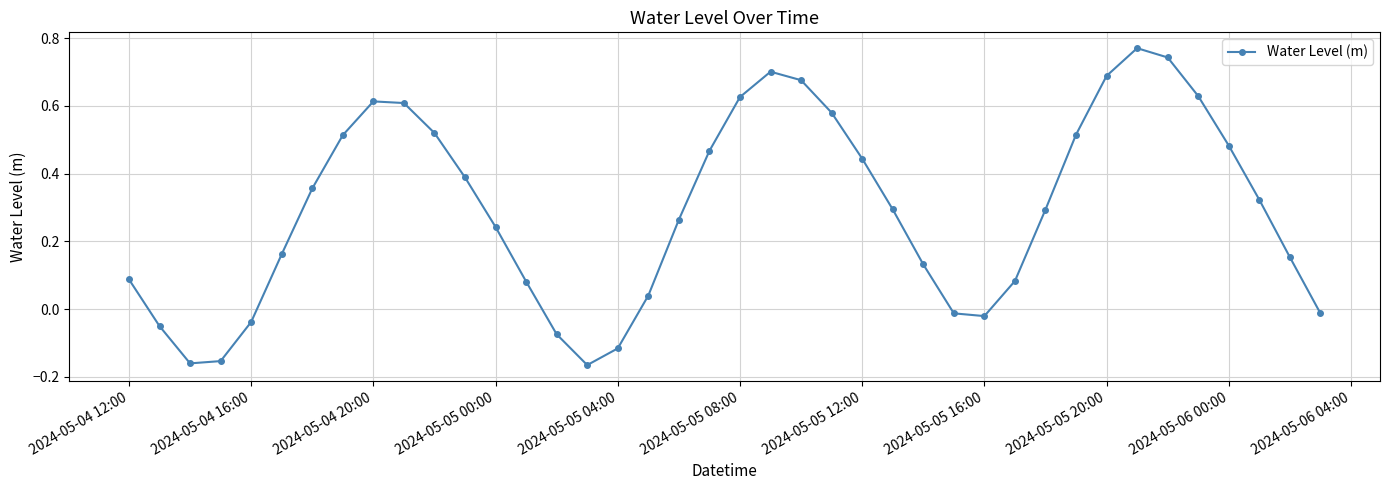

What is the difference between the maximum and minimum values?

0.9